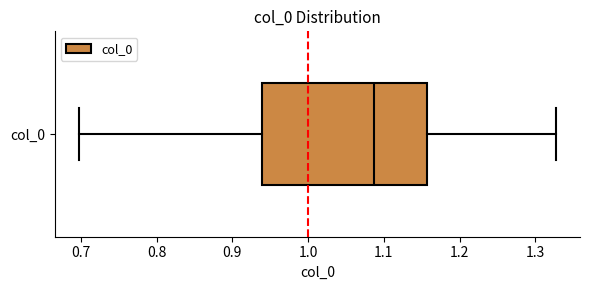

Where does the median line of the box for col_0 sit on the x-axis? The values are not printed on the chart, so give them approximately, as read against the axis.

1.09